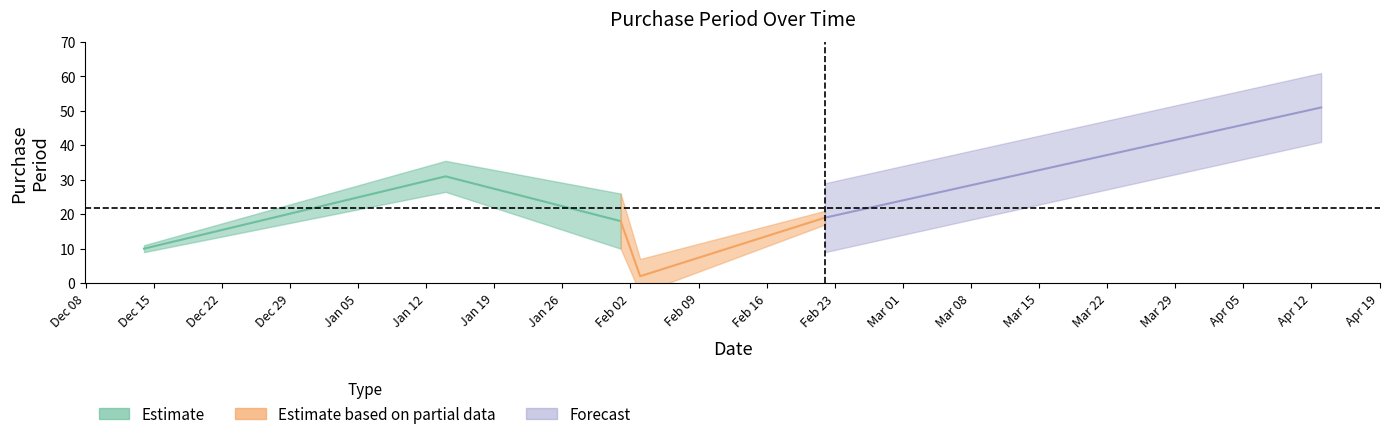

Which category has the lowest value across all series?

2016-02-03